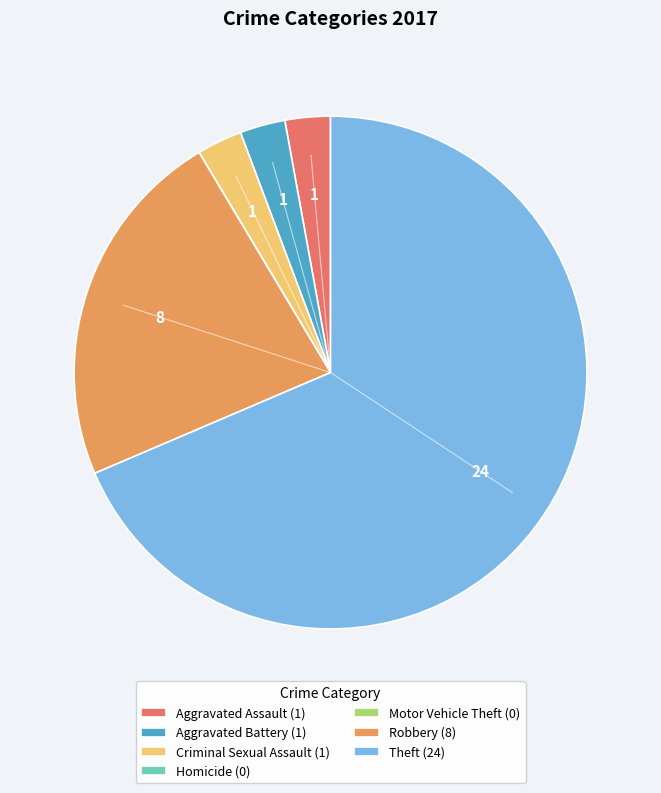

Does any single category account for the majority?

Yes